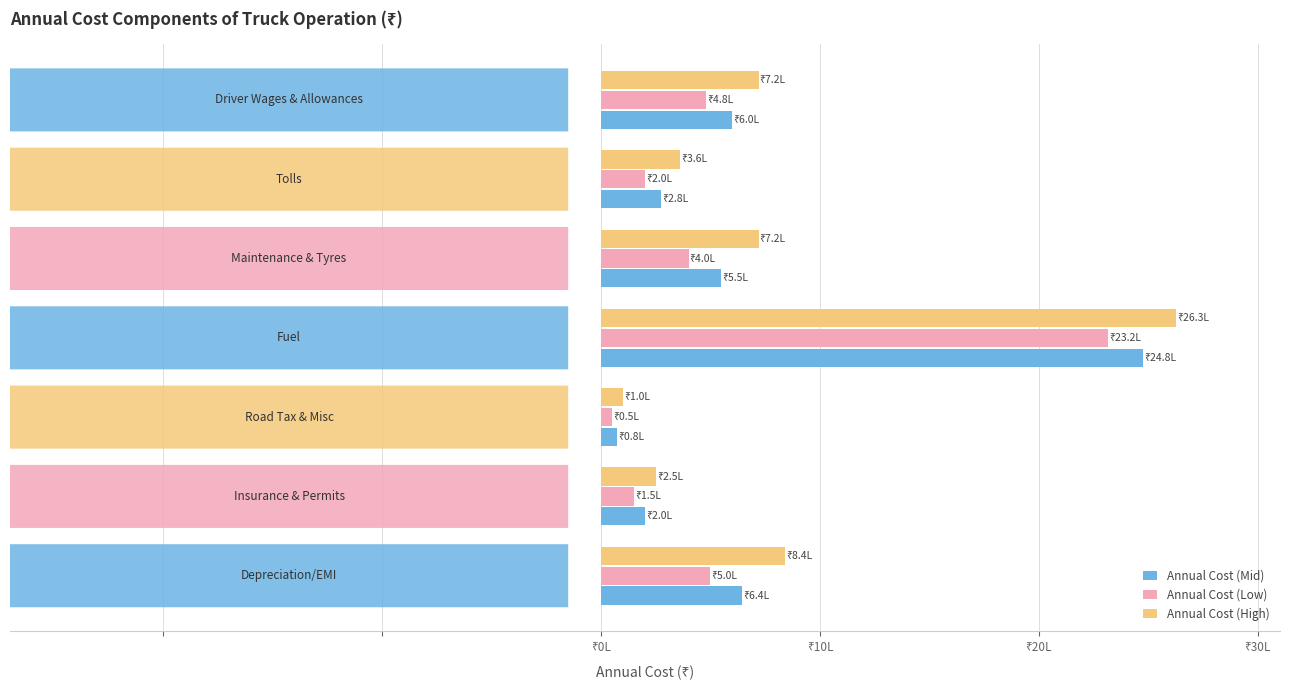

What are all the series names shown in the legend?

Annual Cost (Mid), Annual Cost (Low), Annual Cost (High)